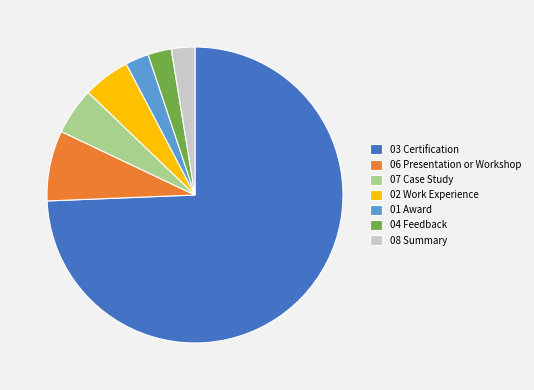

Does 02 Work Experience account for over 50% of the chart?

No